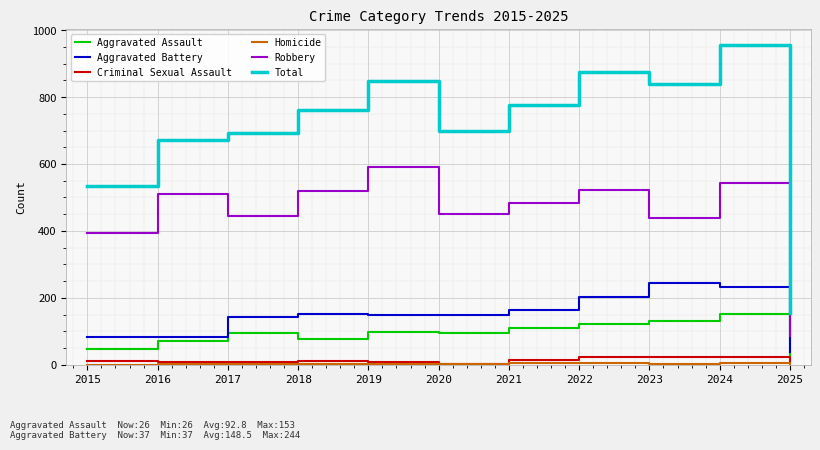

At which category is the sum across all series the highest?

2024